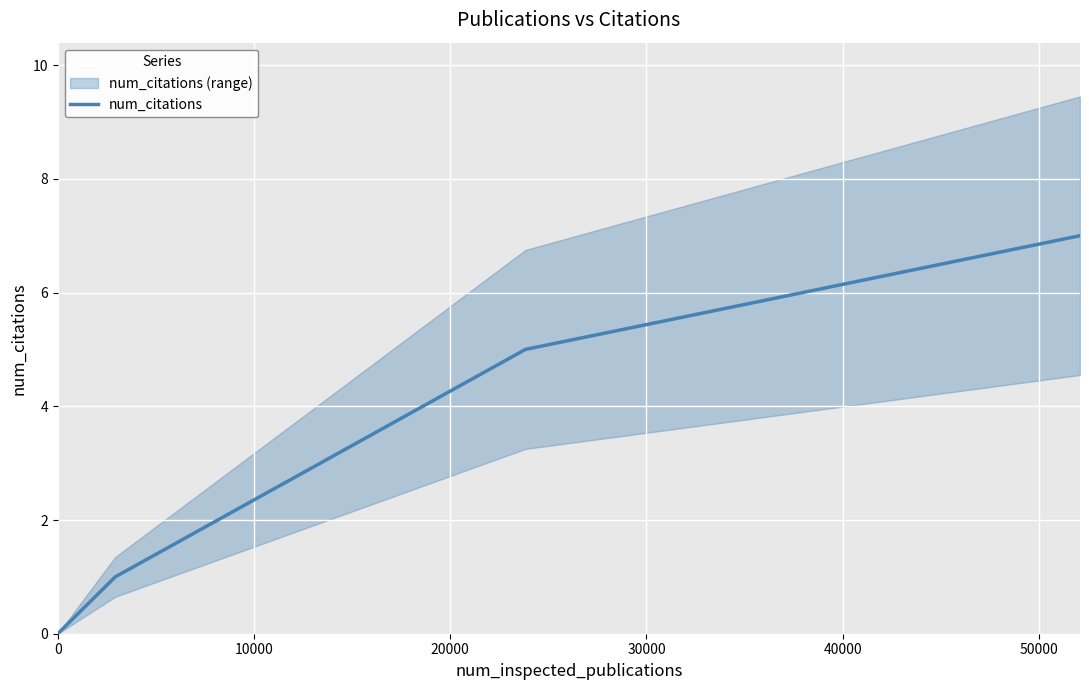

What is the difference between the second highest and second lowest values?

4